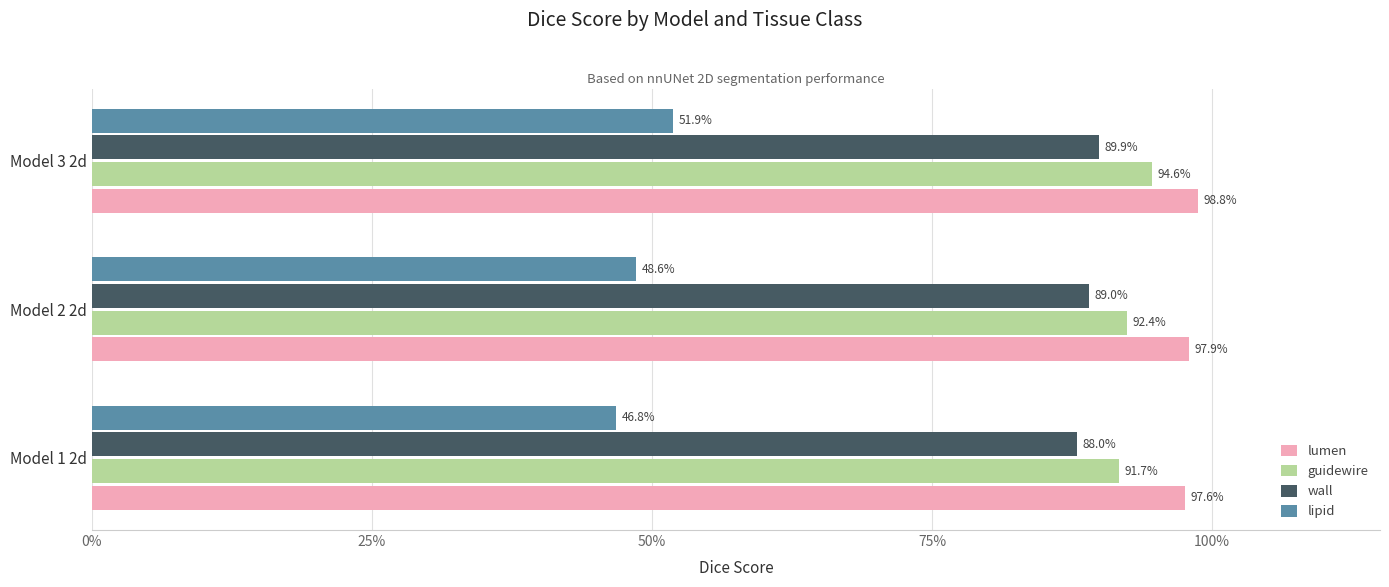

What are all the series names shown in the legend?

lumen, guidewire, wall, lipid